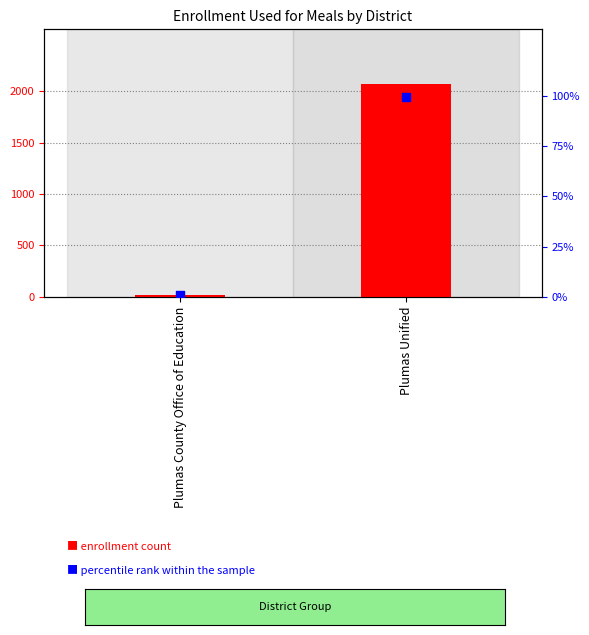

At which category is the sum across all series the highest?

Plumas Unified